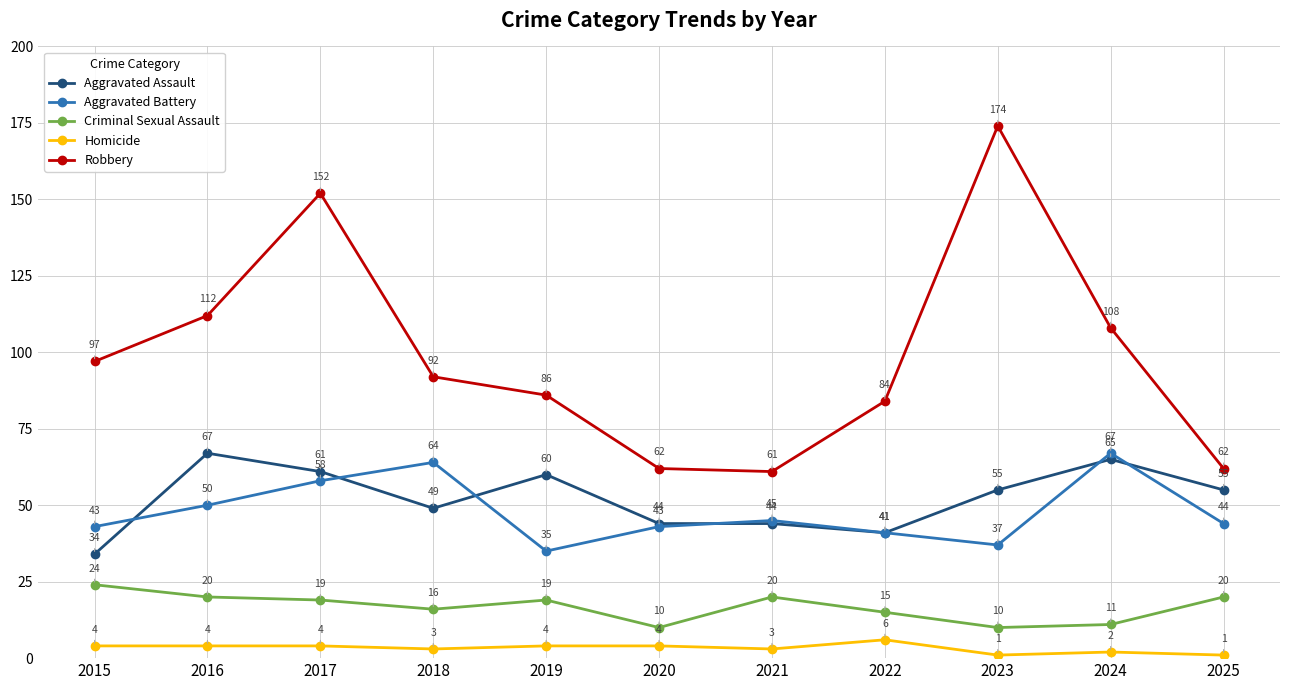

Rank the series at 2016 from lowest to highest value.

Homicide, Criminal Sexual Assault, Aggravated Battery, Aggravated Assault, Robbery